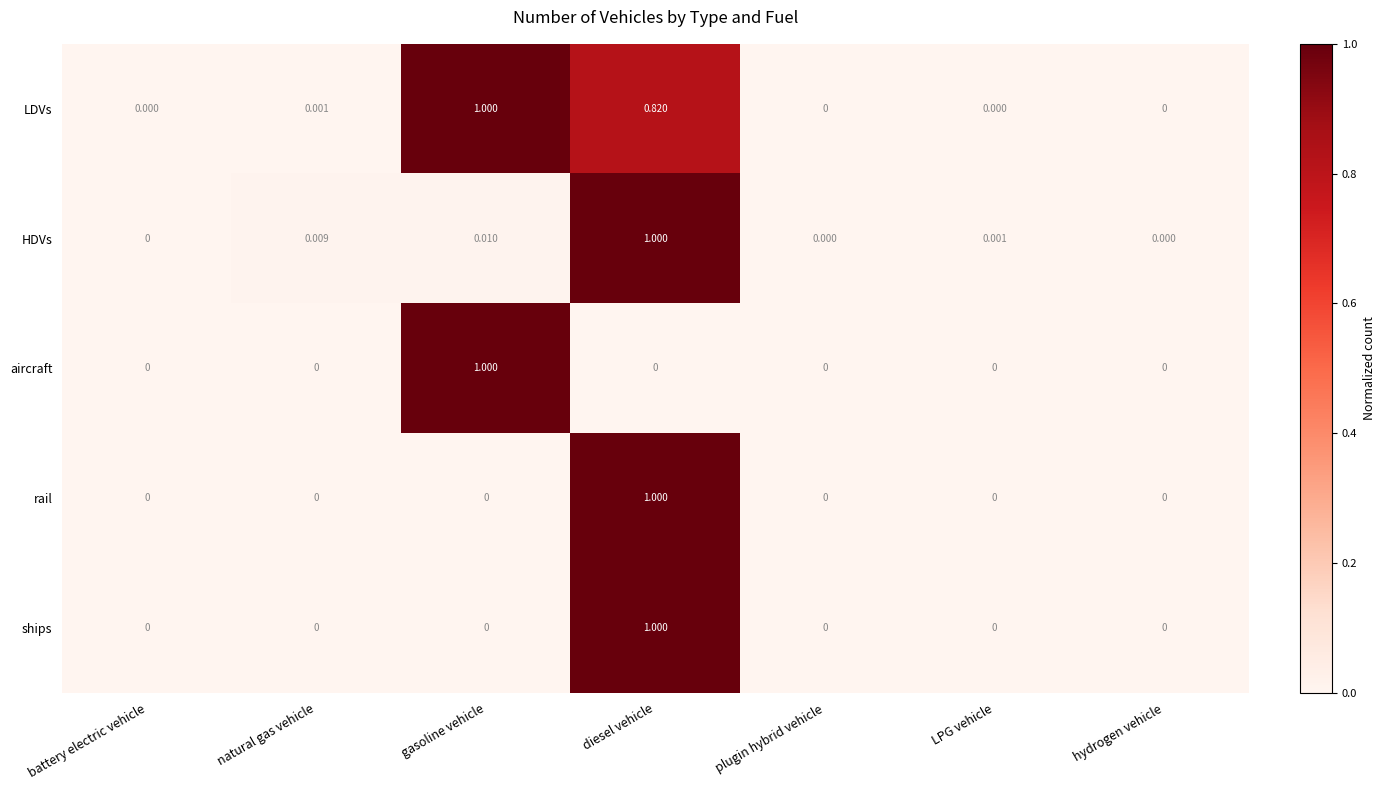

At which label does LDVs reach its peak?

gasoline vehicle